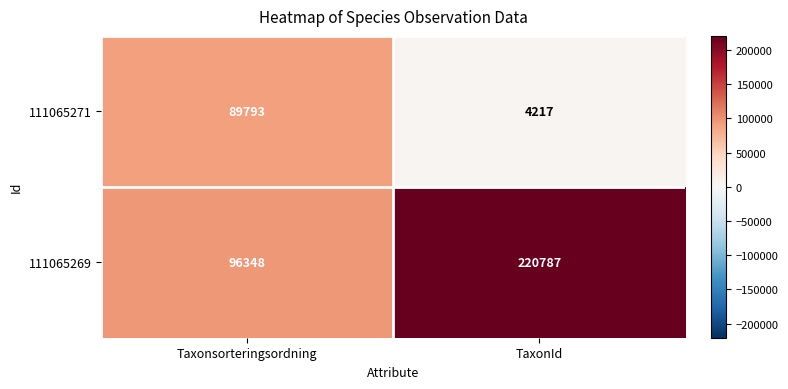

Is it true that 111065269 equals 96348 at Taxonsorteringsordning?

True